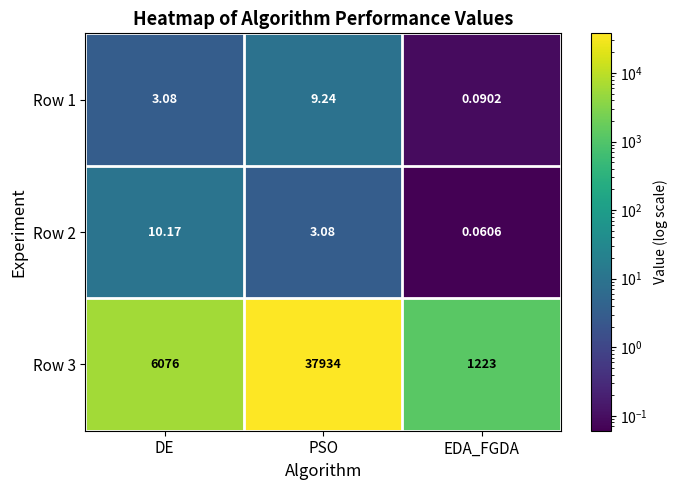

At DE, list the series in order from smallest to largest.

Row 1, Row 2, Row 3